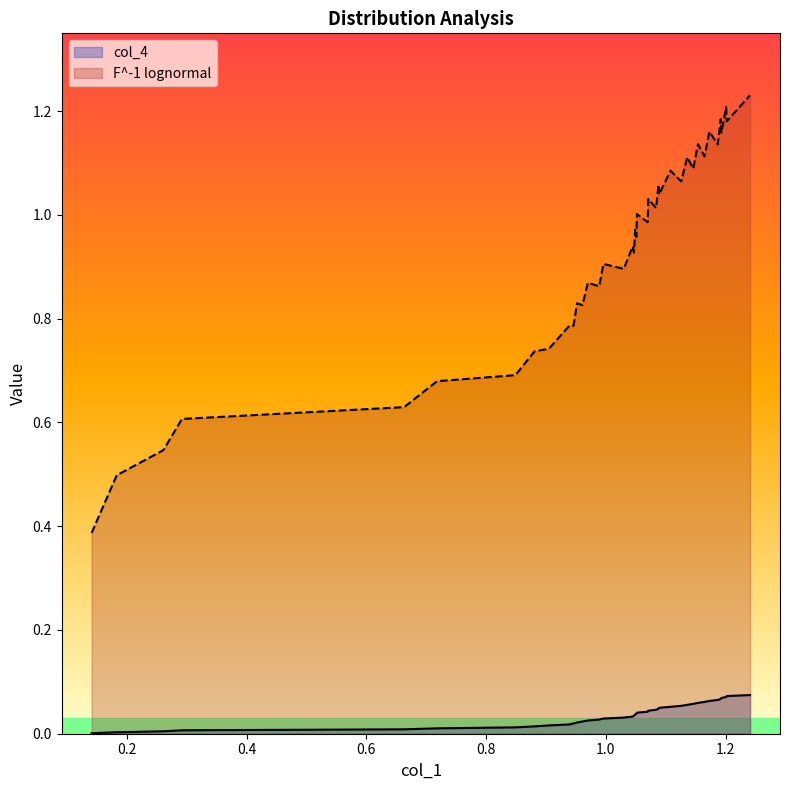

In F^-1 lognormal, how many points are lower than both neighbors (excluding endpoints)?

14